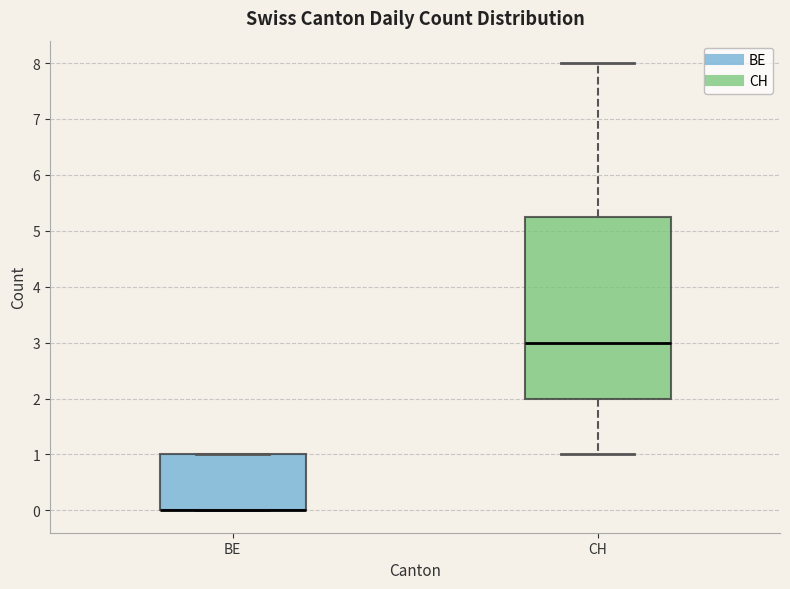

Comparing the boxes themselves (not the whiskers), which one is the tallest?

CH